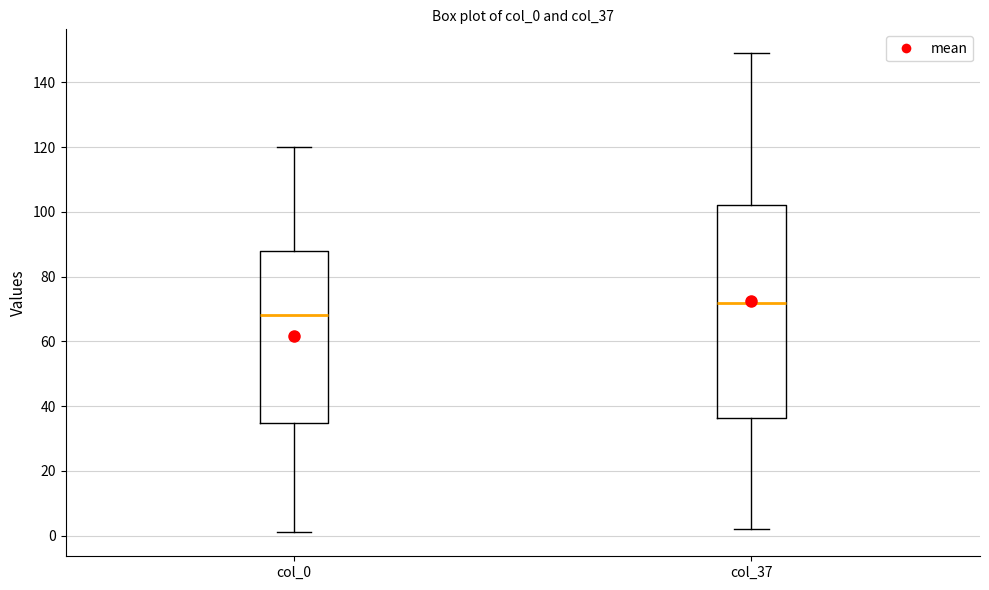

Reading left to right, read every box against the y-axis: the position of its median line, the range the box covers, and the ends of its whiskers. The values are not printed on the chart, so give them approximately, as read against the axis.

col_0: median 68, box 34 to 88, whiskers 2 to 120
col_37: median 72, box 36 to 102, whiskers 2 to 150